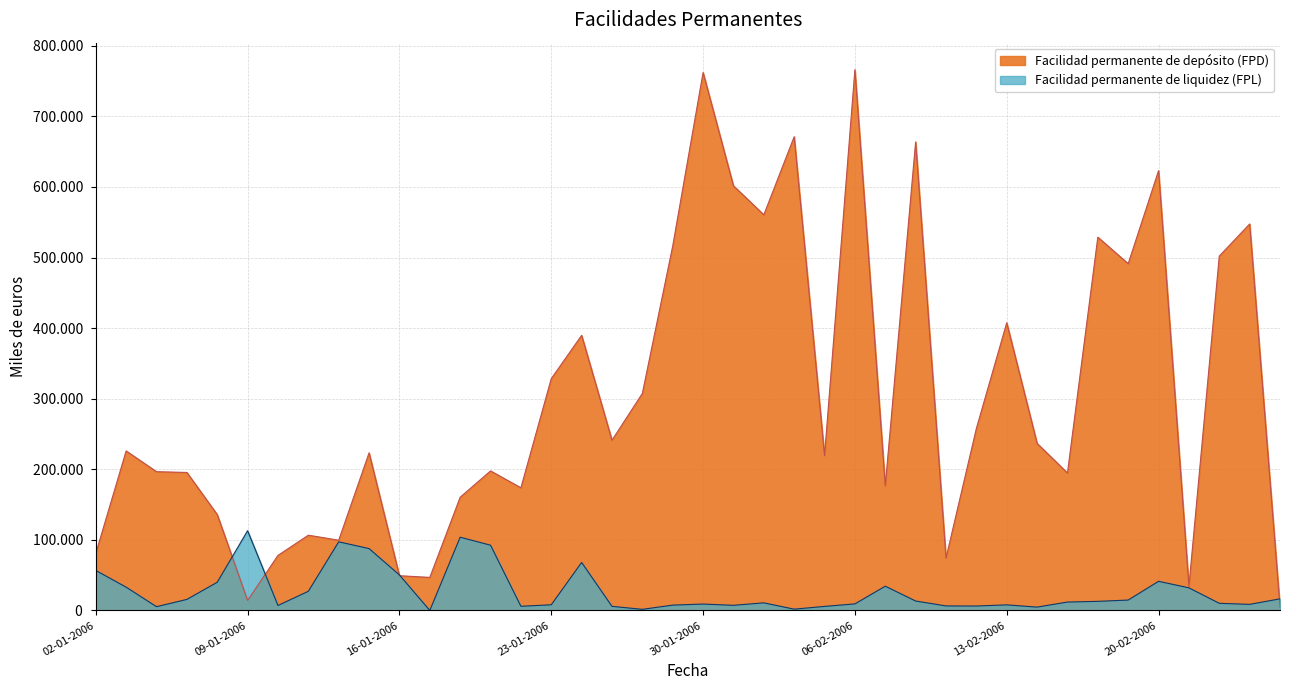

Is it true that Facilidad permanente de liquidez (FPL) equals 67977 at 24-01-2006?

True